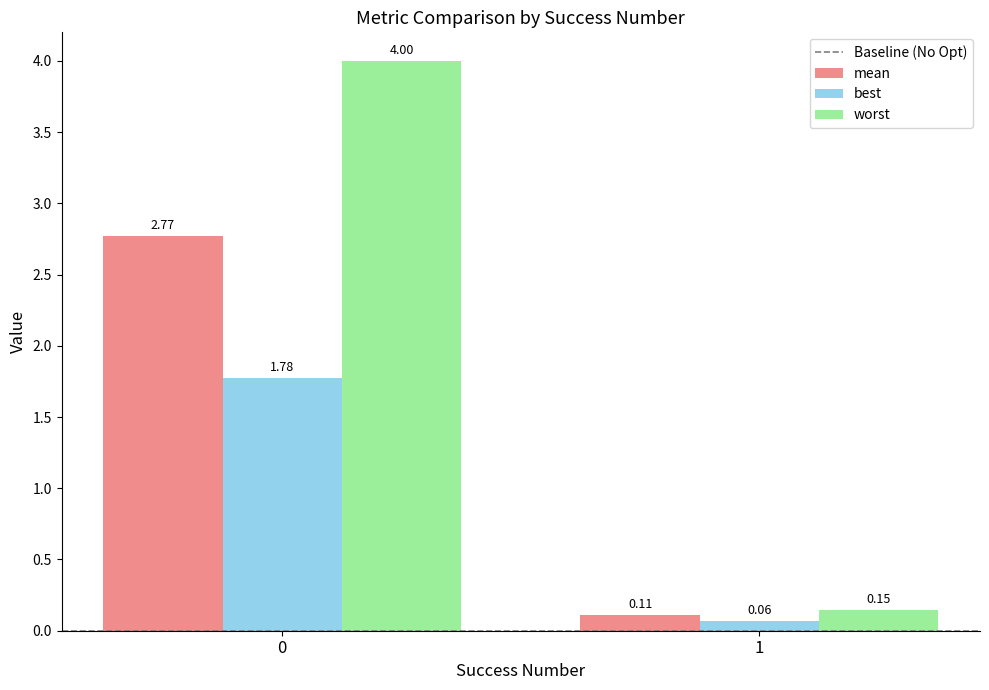

Is the value of best at 0 greater than the value of worst at 1?

Yes